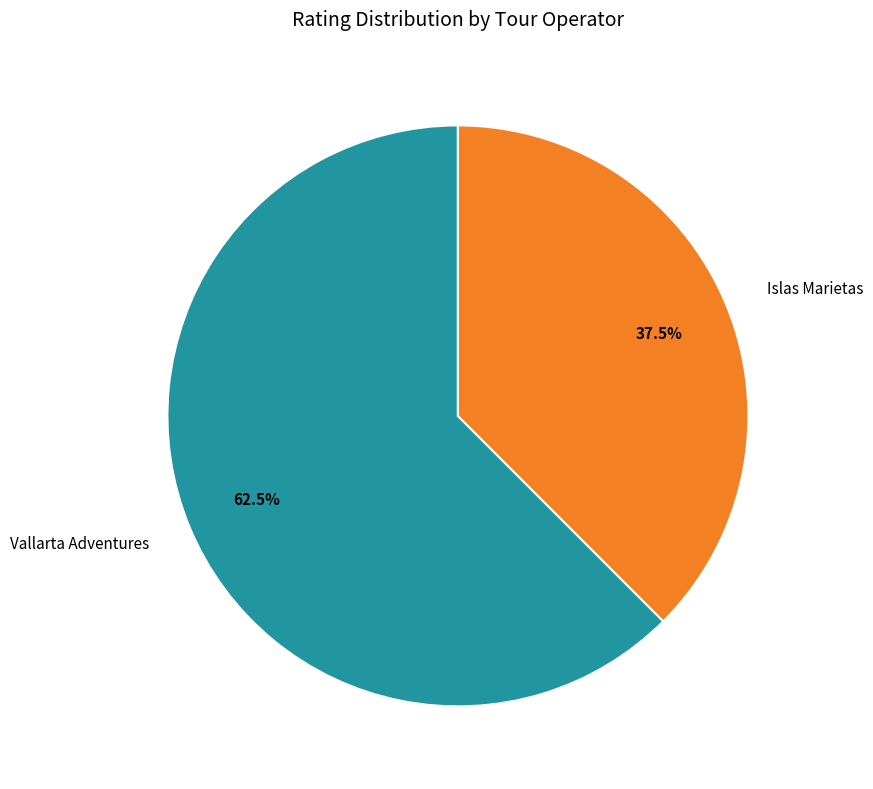

Rank the categories by value from highest to lowest.

Vallarta Adventures, Islas Marietas